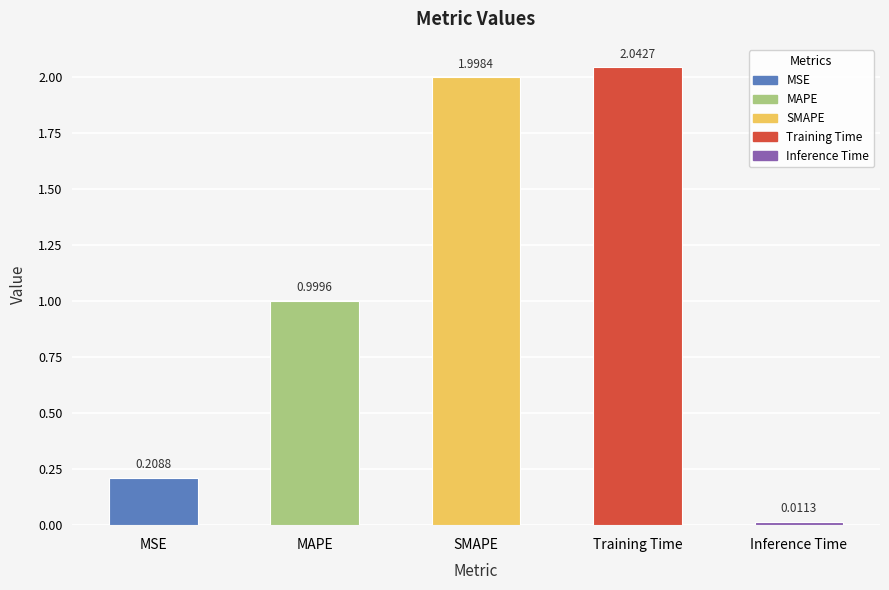

What is the change in value from Training Time to Inference Time?

-2.0